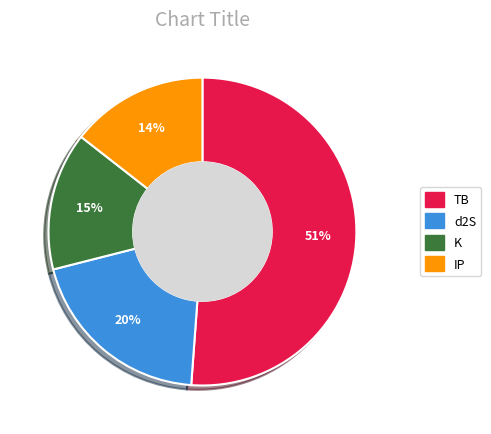

Does any single category account for the majority?

Yes